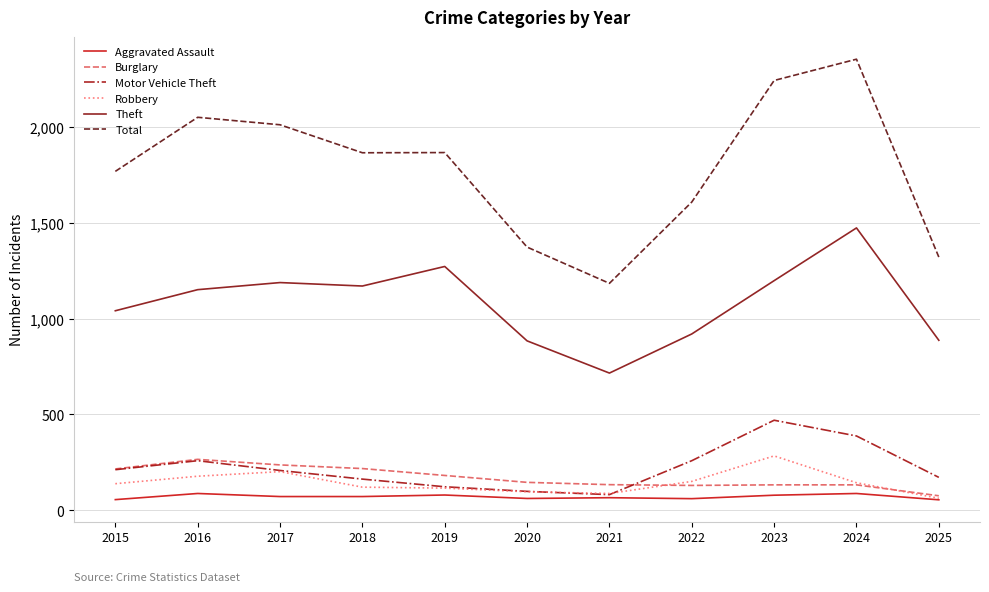

What is the difference between the highest and lowest values at 2015?

1712